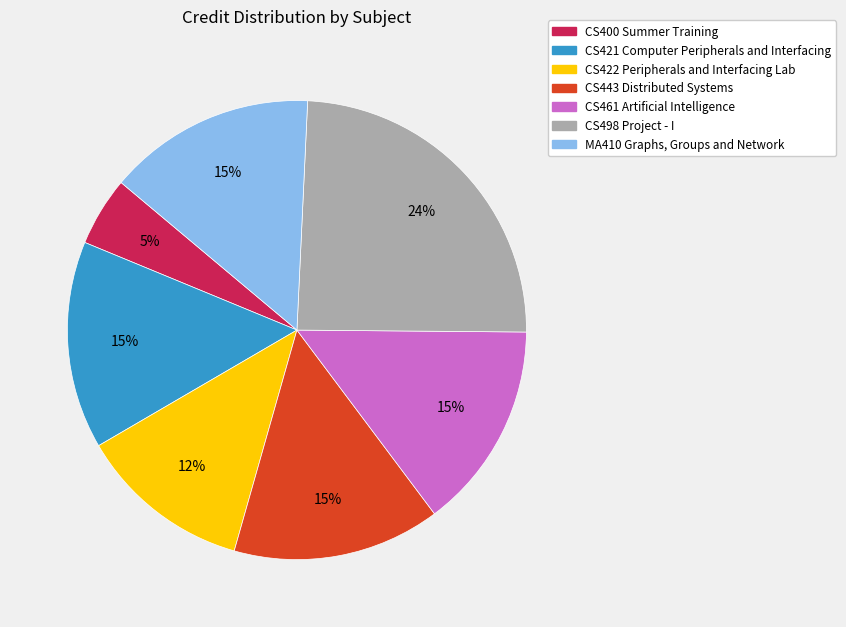

Is it true that CS400 Summer Training is 11% of the pie?

False